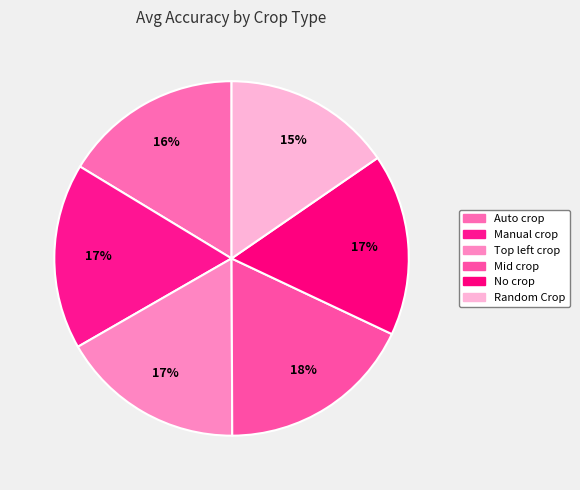

Between No crop and Mid crop, which is larger?

Mid crop